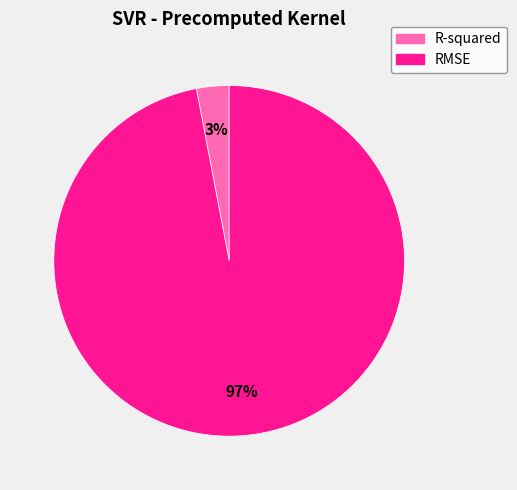

The RMSE slice represents 88% of the pie. True or false?

False